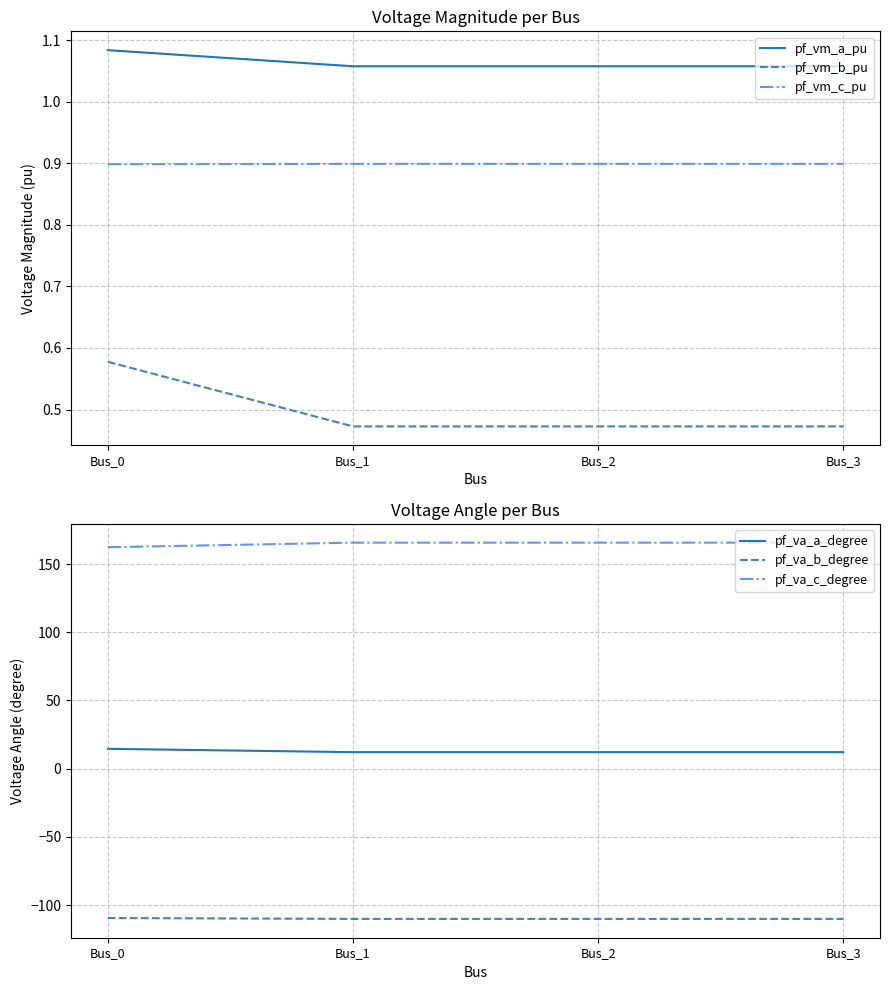

Count the number of categories in the chart.

4